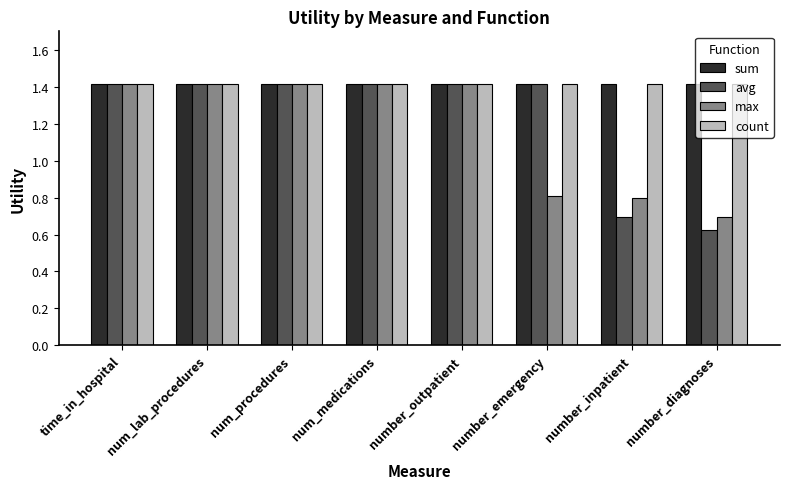

What is the lowest value of the count series?

1.4